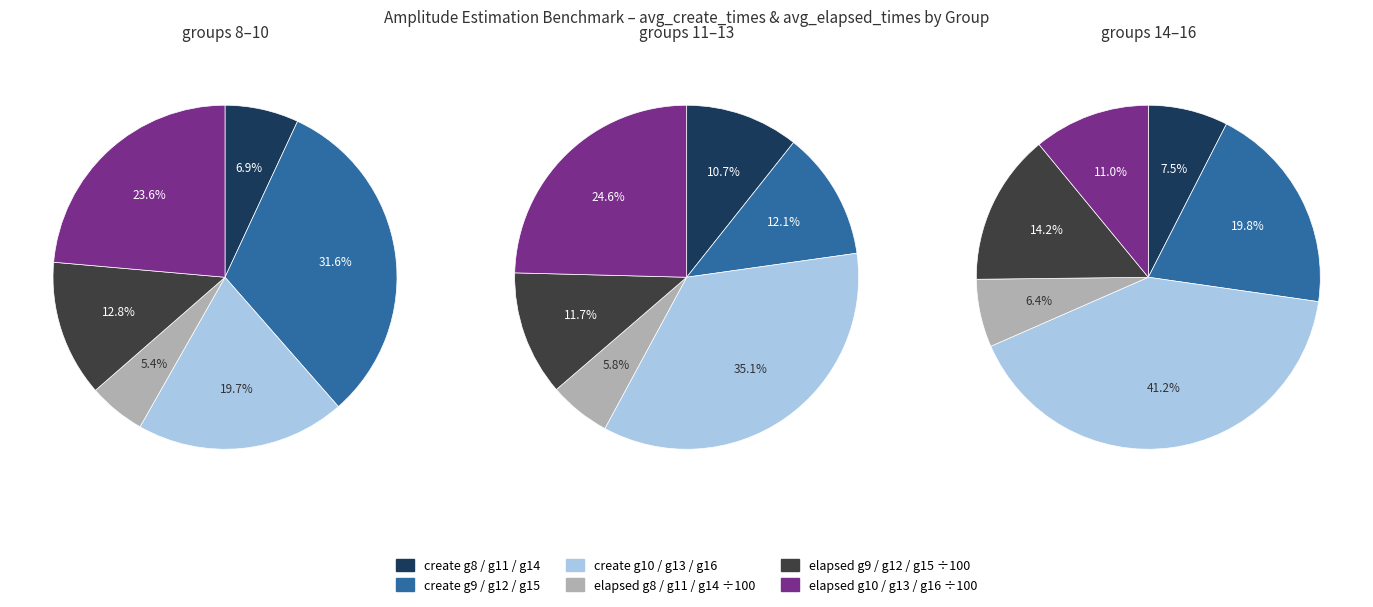

Is avg_depths the majority of the pie?

No